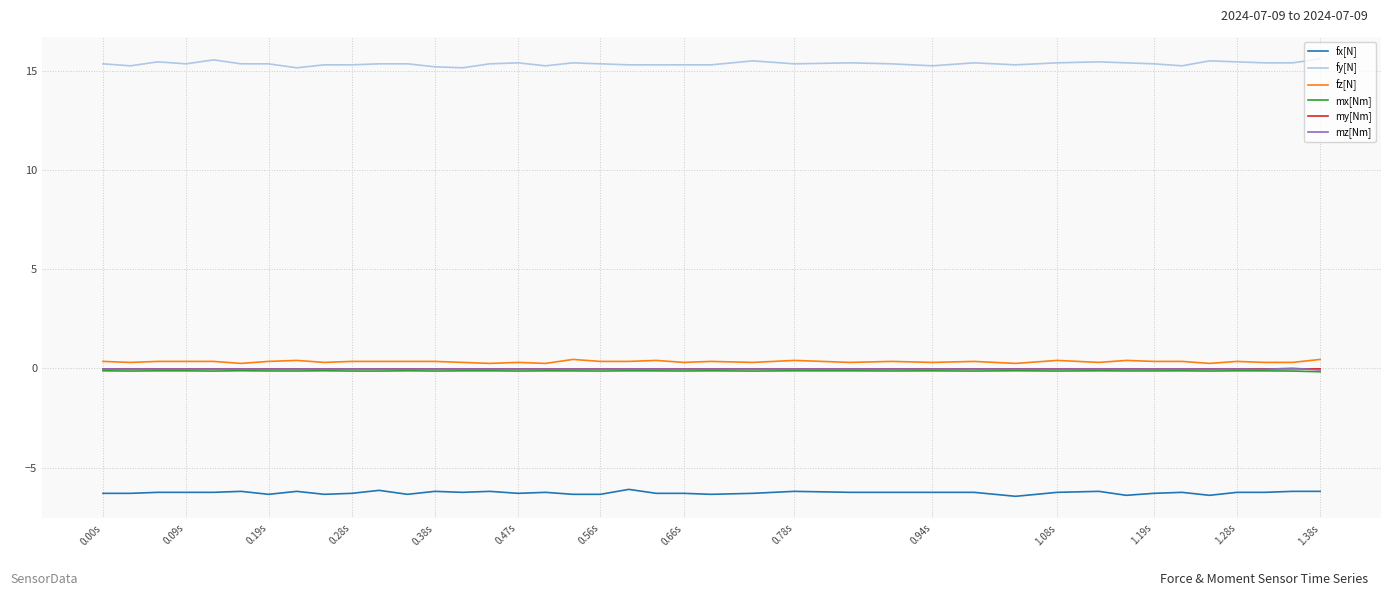

What is the lowest value of the fy[N] series?

15.2